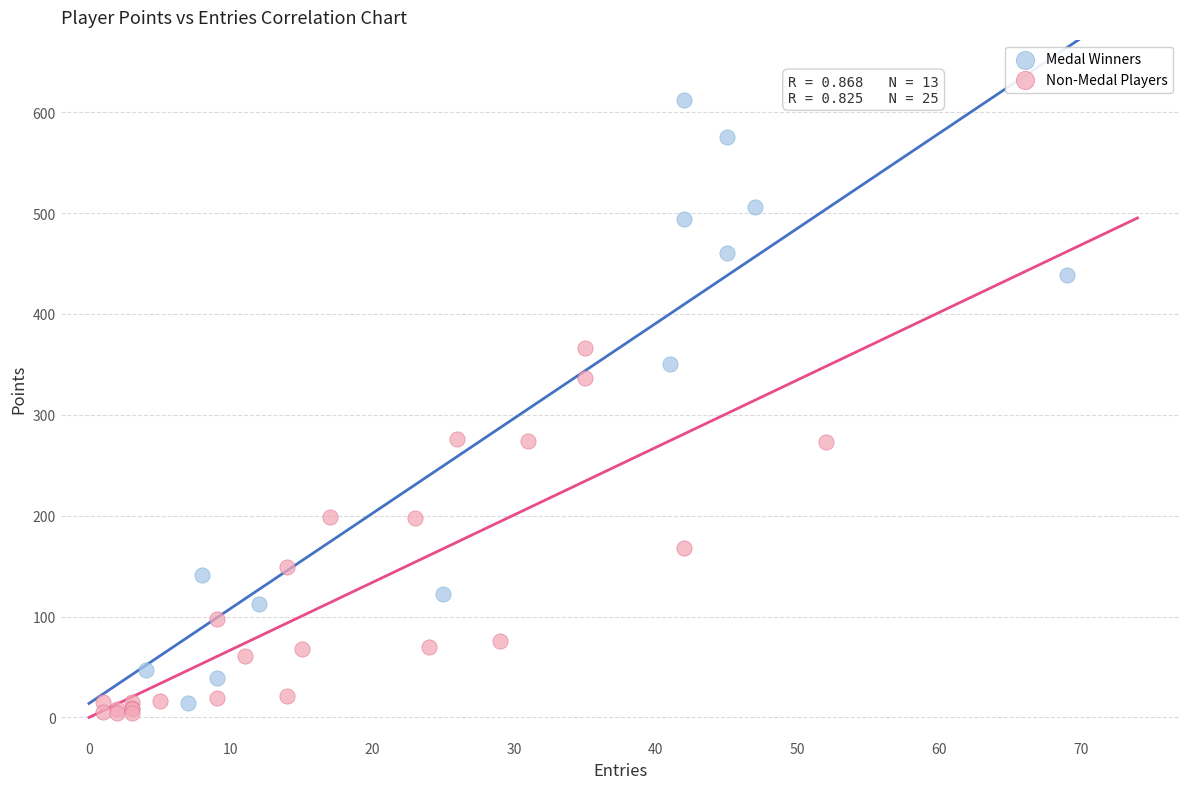

Which series reaches the maximum Y coordinate?

Medal Winners